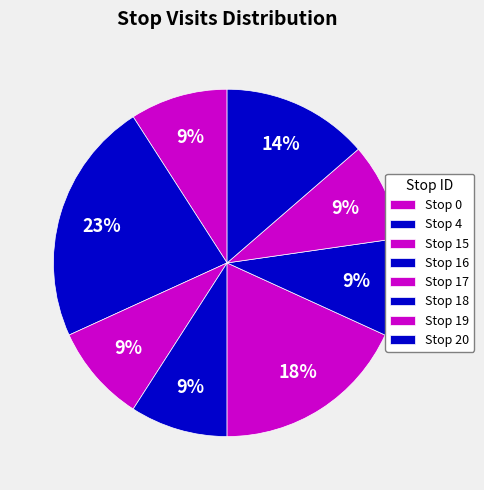

What is the change in value from Stop 16 to Stop 17?

+2